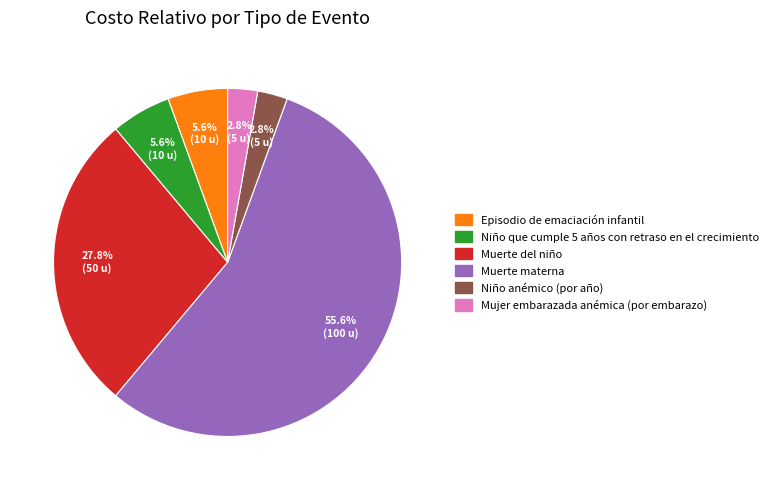

What percentage is NOT represented by Niño que cumple 5 años con retraso en el crecimiento?

94.4%